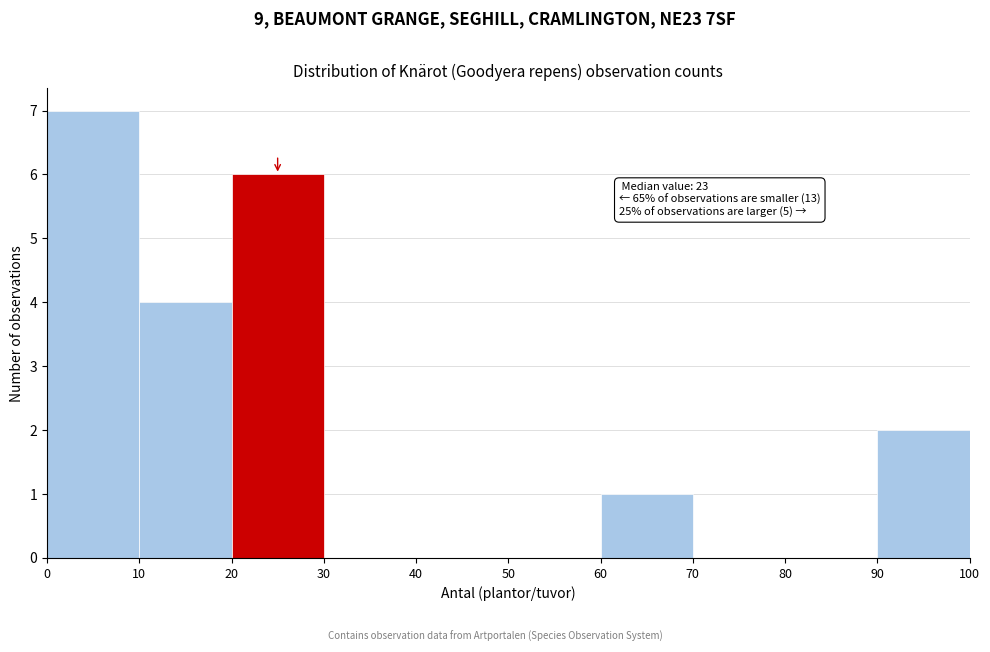

Over which range of the x-axis is the bar tallest?

0 to 10